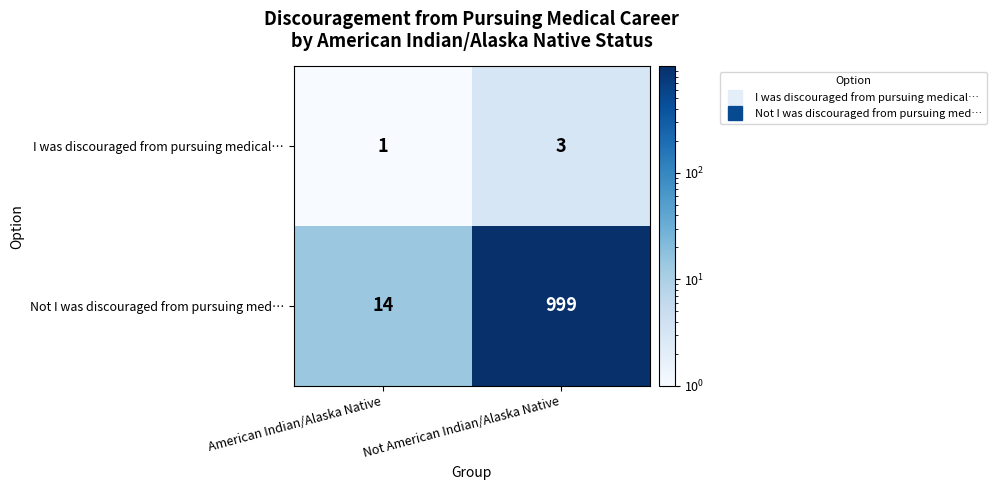

How many series are shown in this chart?

2